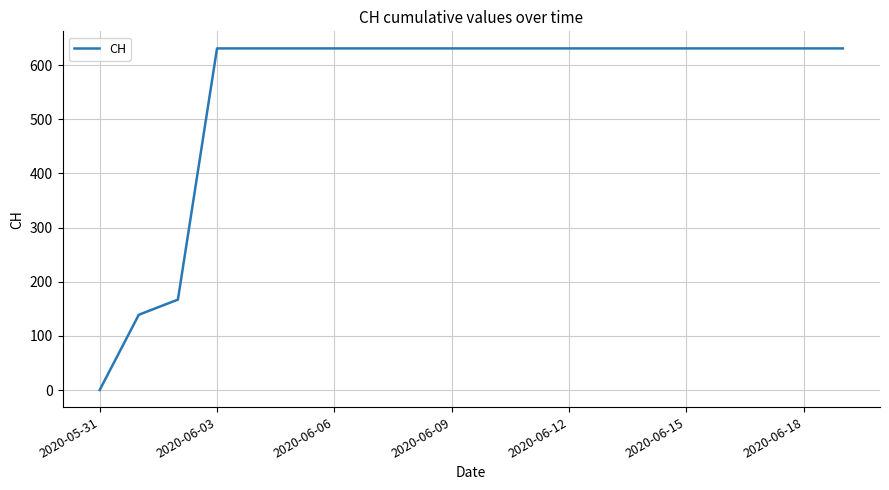

What is the difference between the maximum and minimum values?

631